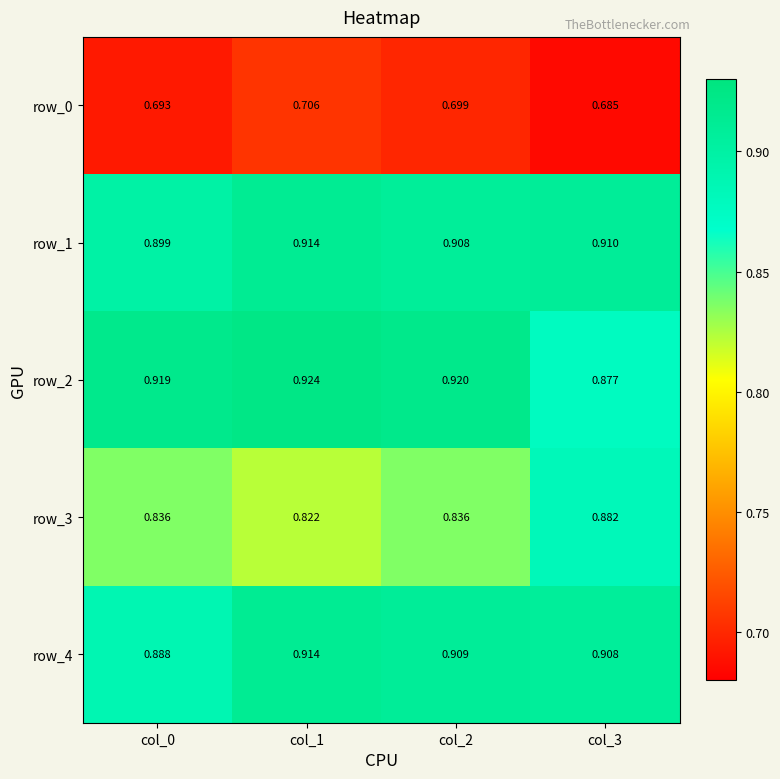

The value of row_2 at col_2 is 0.9. True or false?

True